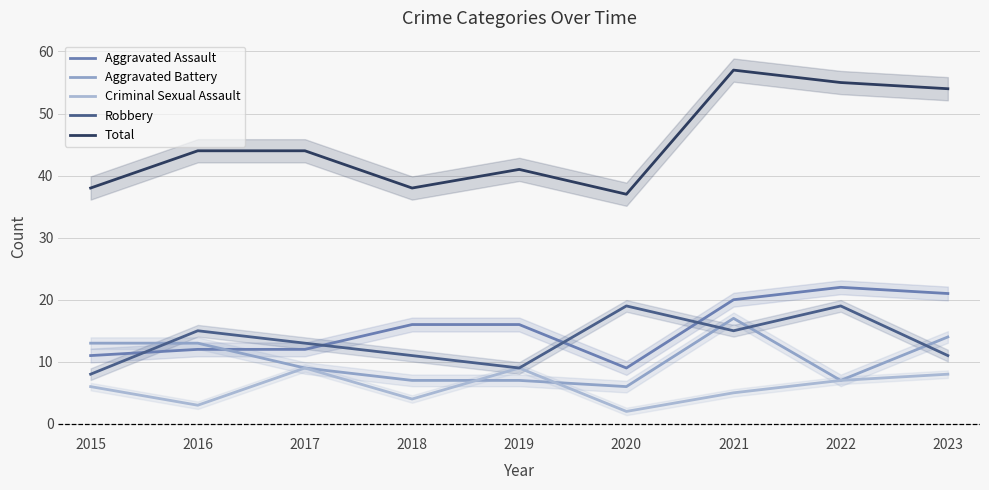

List the labels in order of Aggravated Battery value, smallest first.

2020, 2018, 2019, 2022, 2017, 2015, 2016, 2023, 2021